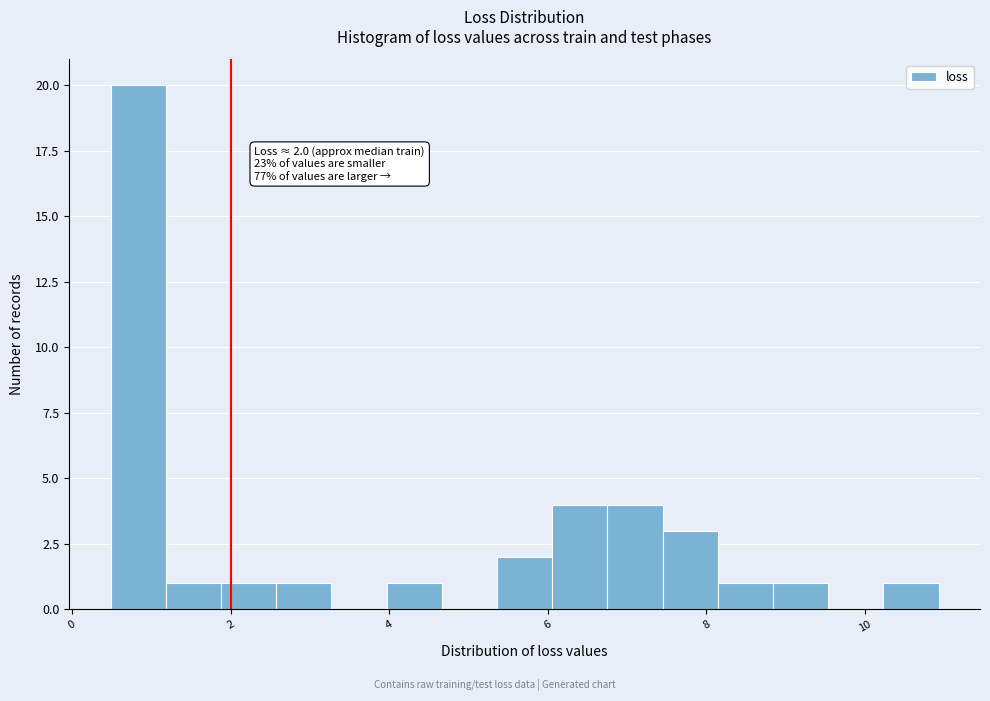

Read against the x-axis, roughly where is the centre of the tallest bar?

0.8